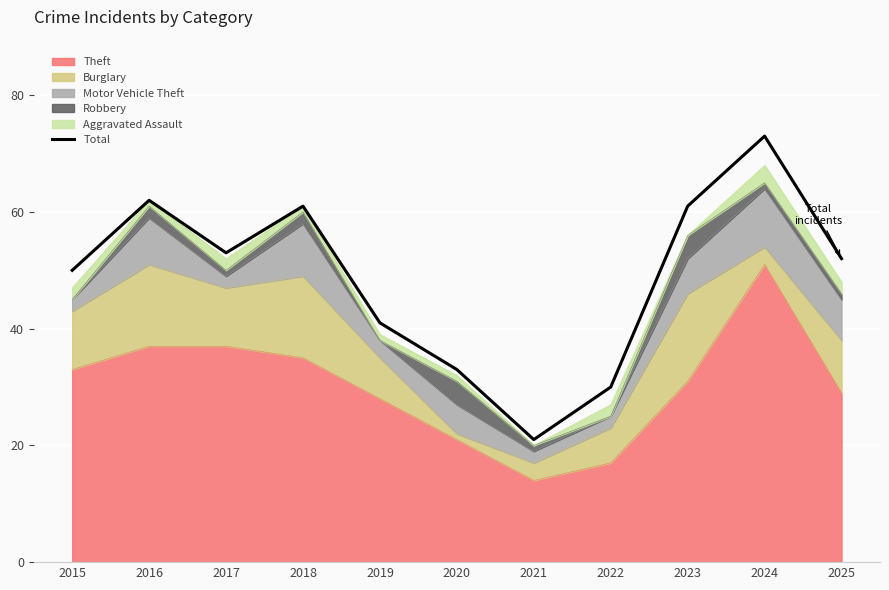

The value at 2020 is 33. True or false?

True